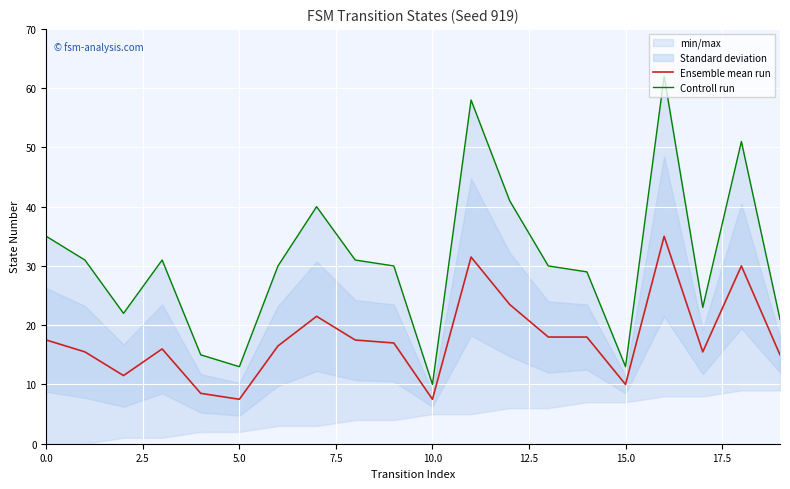

True or false: Controll run and Ensemble mean run intersect in this chart.

False